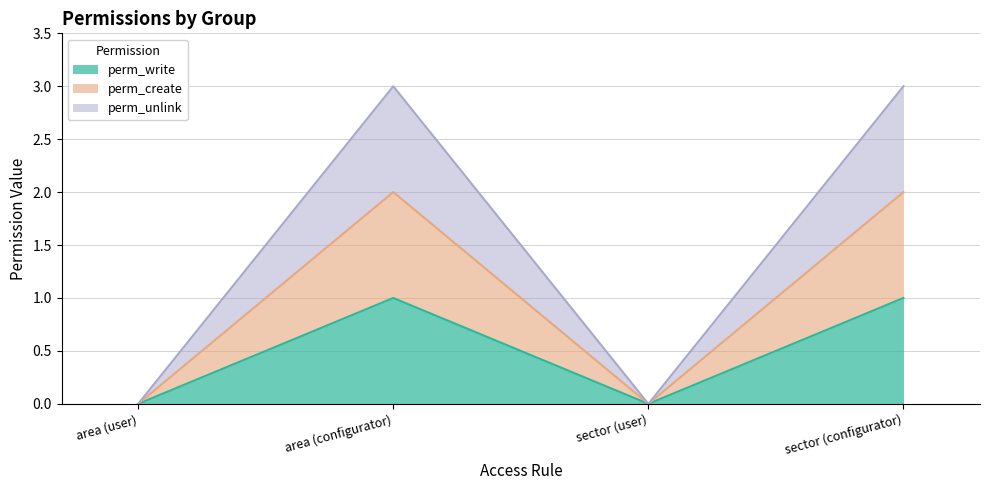

Is the value of perm_create at sector (user) greater than the value of perm_unlink at sector (configurator)?

No